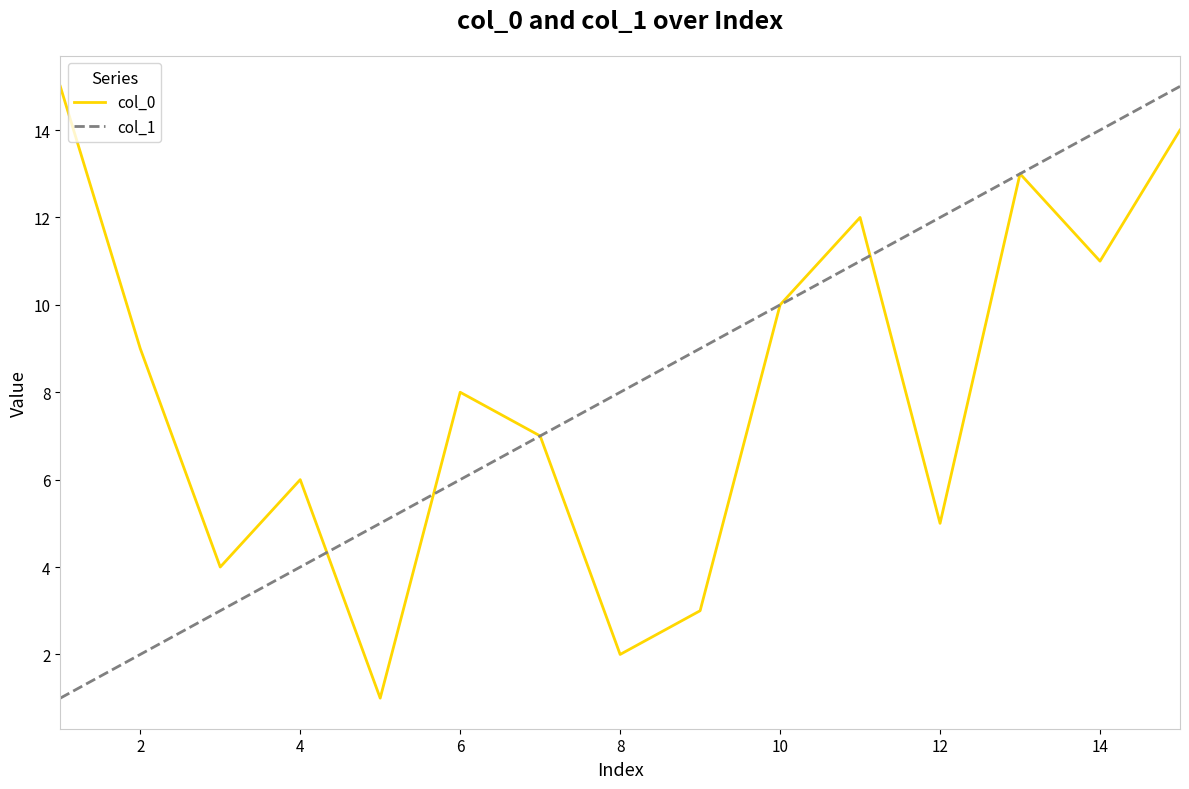

Does the chart display data point markers on the line(s)?

No